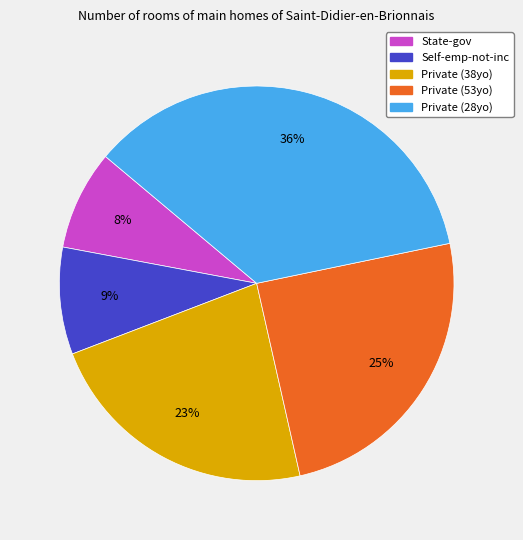

Is there a majority slice in this chart?

No